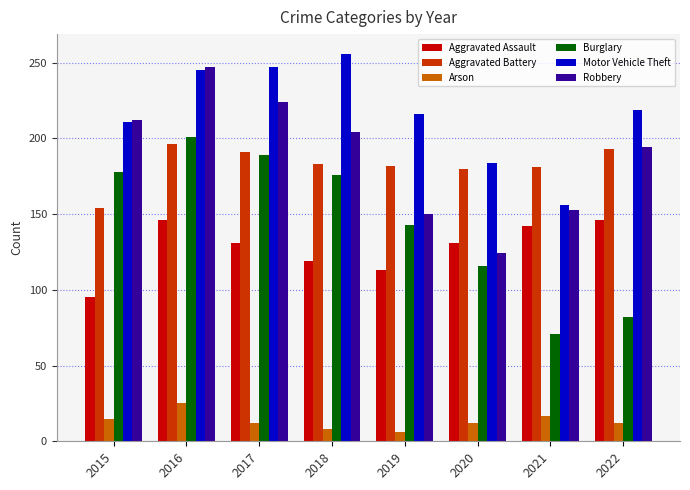

What is the difference between the maximum and minimum values in the Burglary series?

130